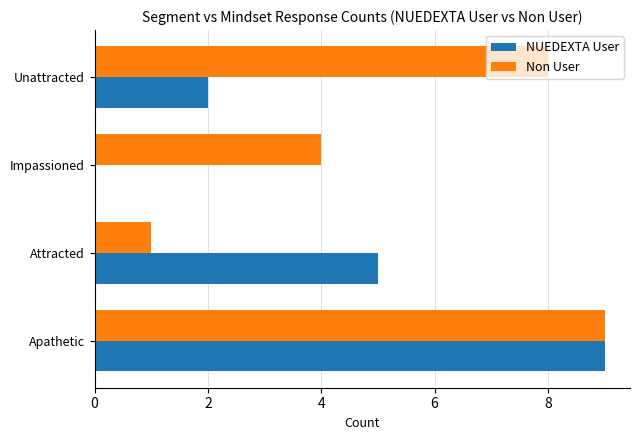

The value of NUEDEXTA User at Apathetic is 9. True or false?

True